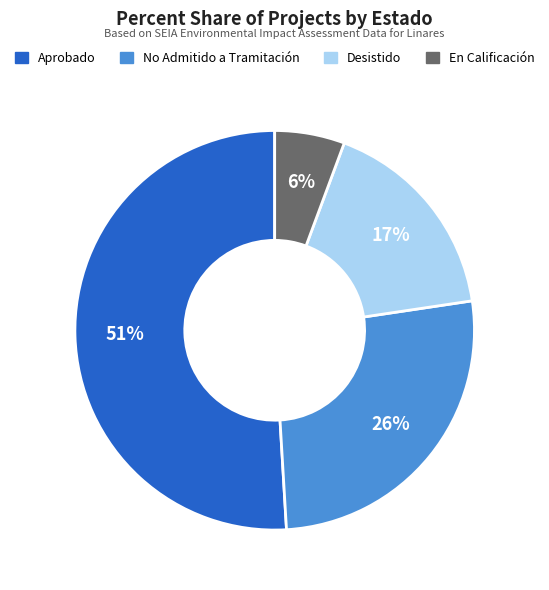

Which slice is the largest?

Aprobado